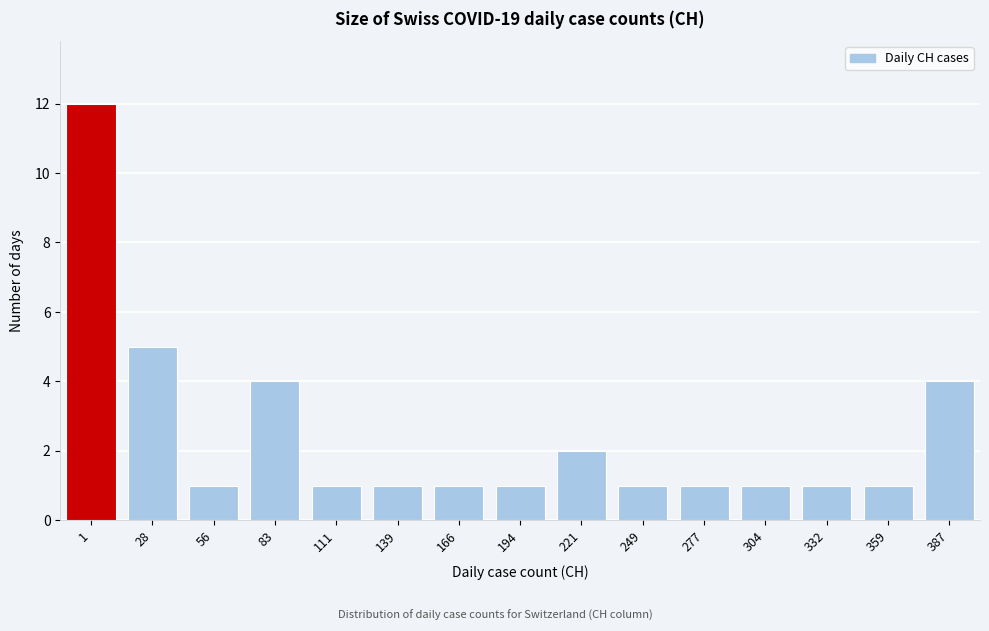

Reading left to right, extract all data points from this chart.

1=12	28=5	56=1	83=4	111=1	139=1	166=1	194=1	221=2	249=1	277=1	304=1	332=1	359=1	387=4